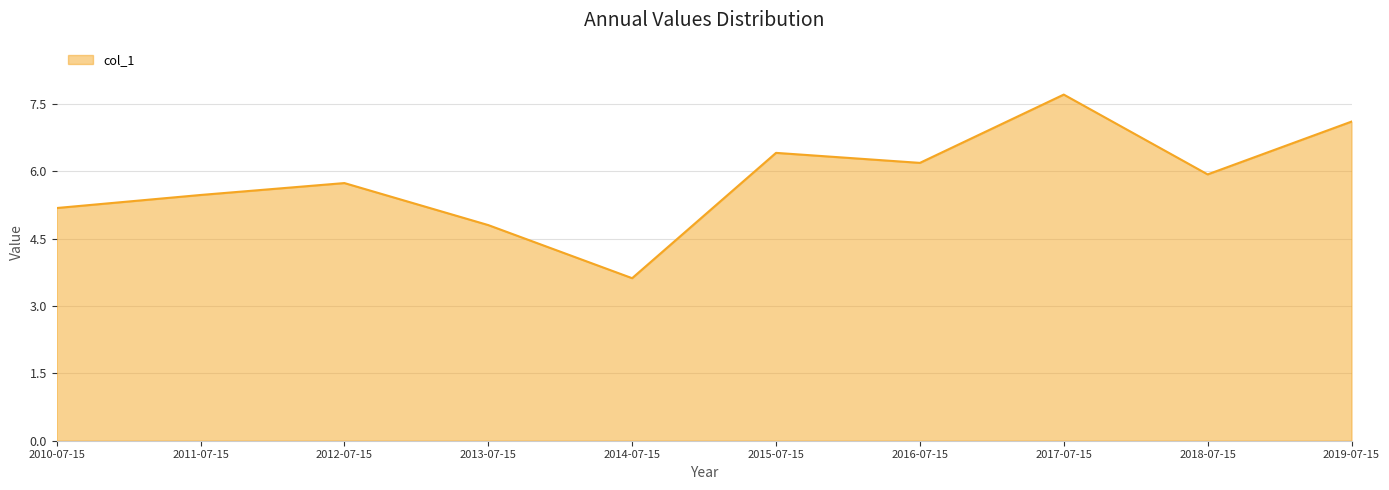

The value at 2014-07-15 is 3.6. True or false?

True